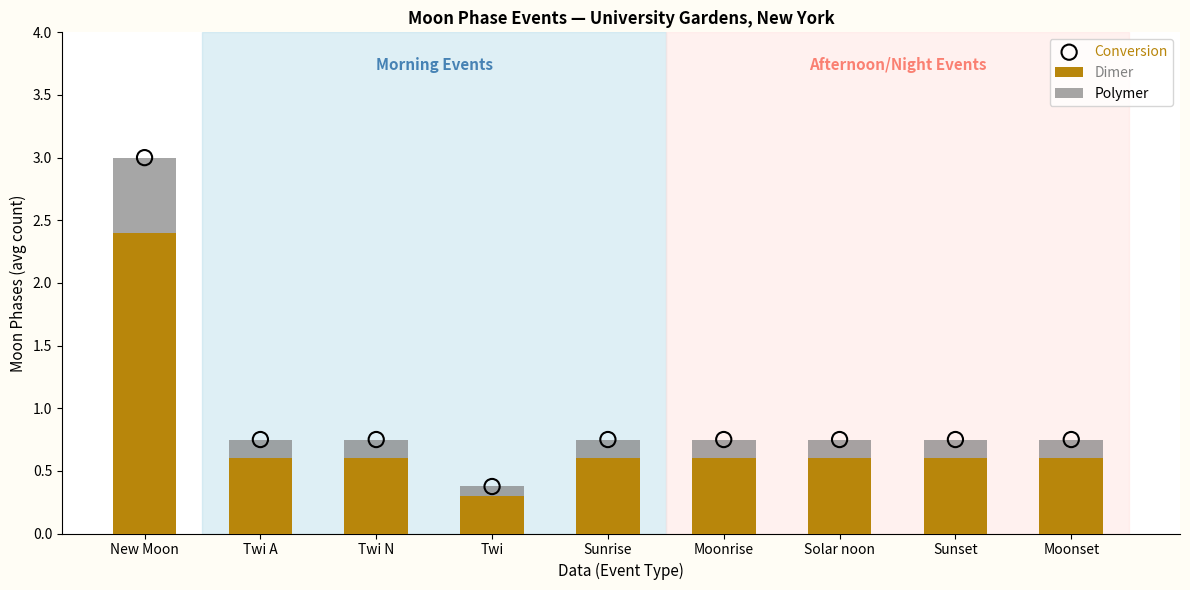

Which series reaches the maximum Y coordinate?

Conversion